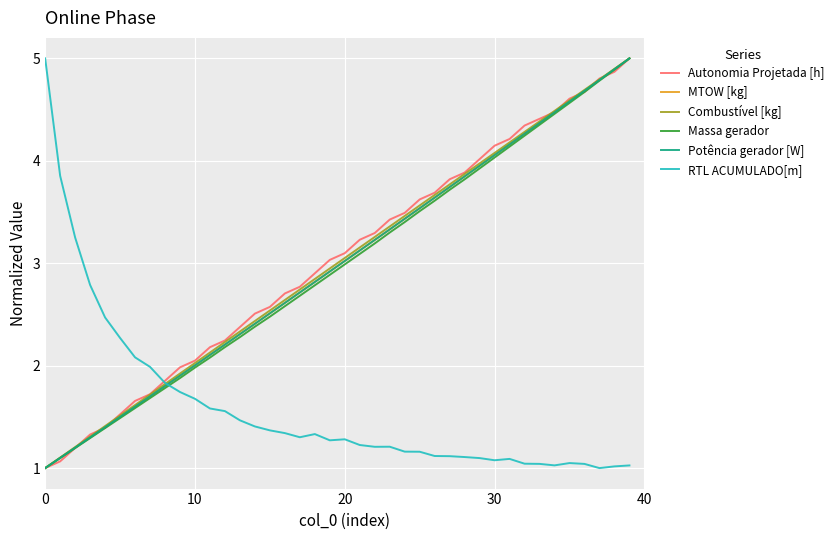

What is the maximum value shown in the chart?

5.0